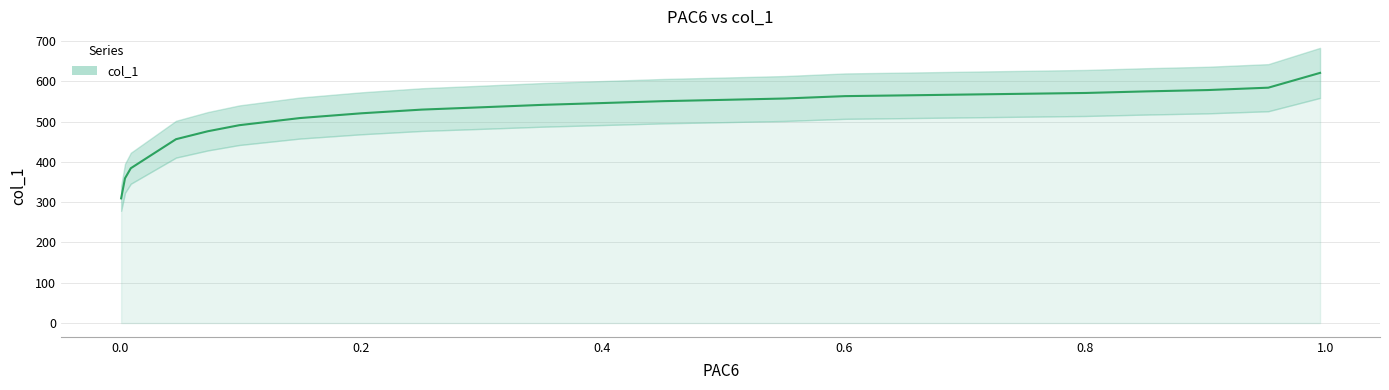

How many lines are shown in the chart?

1